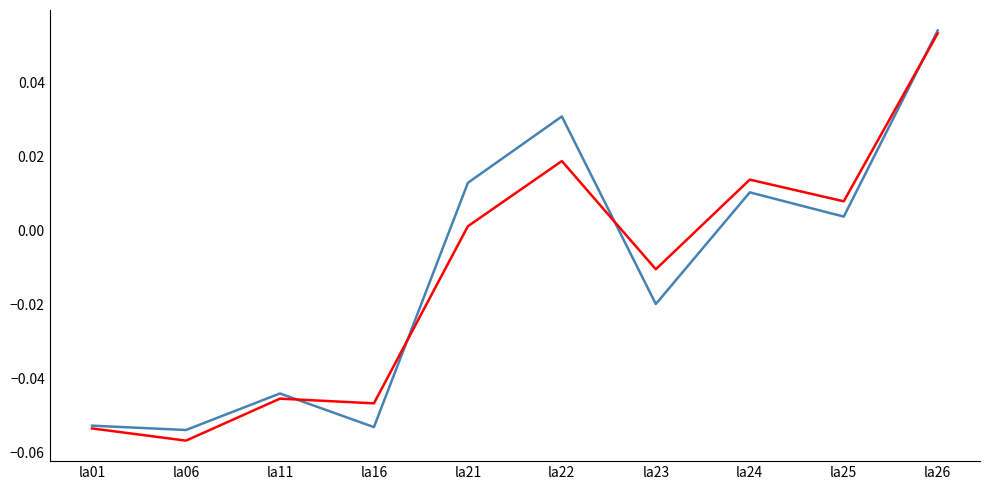

Which category has the lowest value across all series?

la06